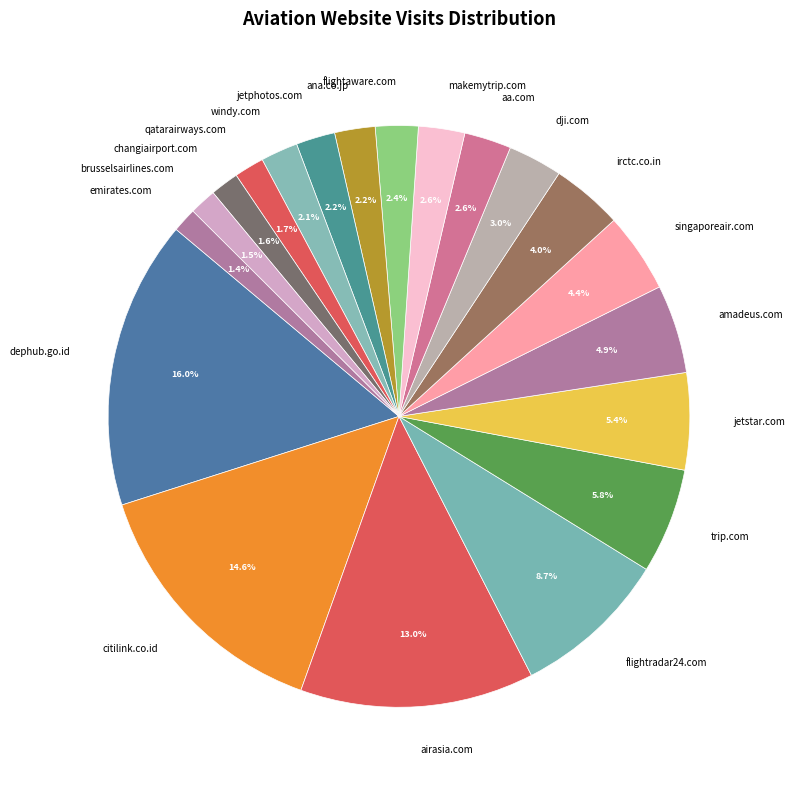

Does jetstar.com account for over 50% of the chart?

No